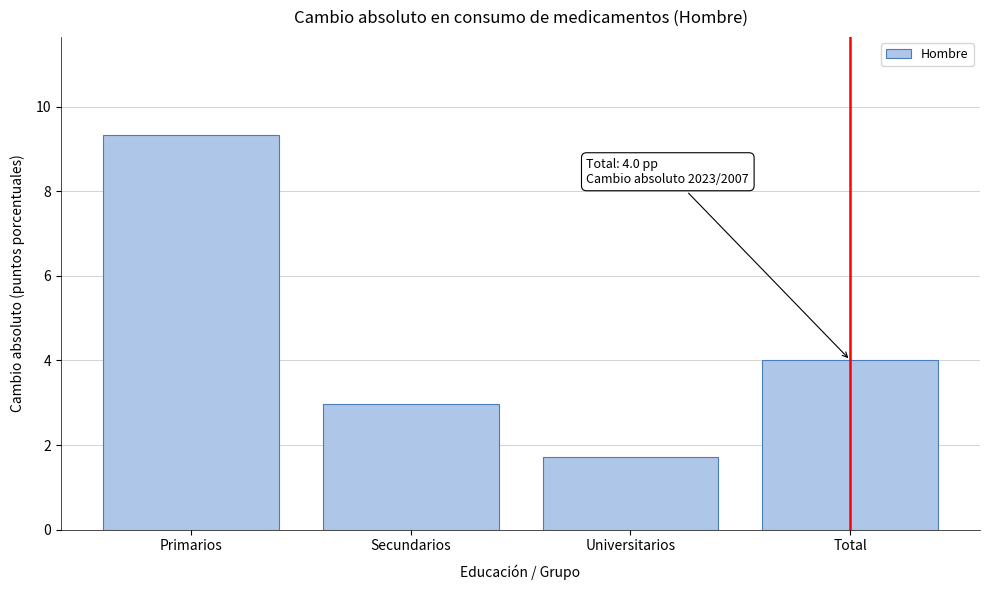

Reading left to right, what are all the values shown in this chart?

Primarios=9.3	Secundarios=3.0	Universitarios=1.7	Total=4.0